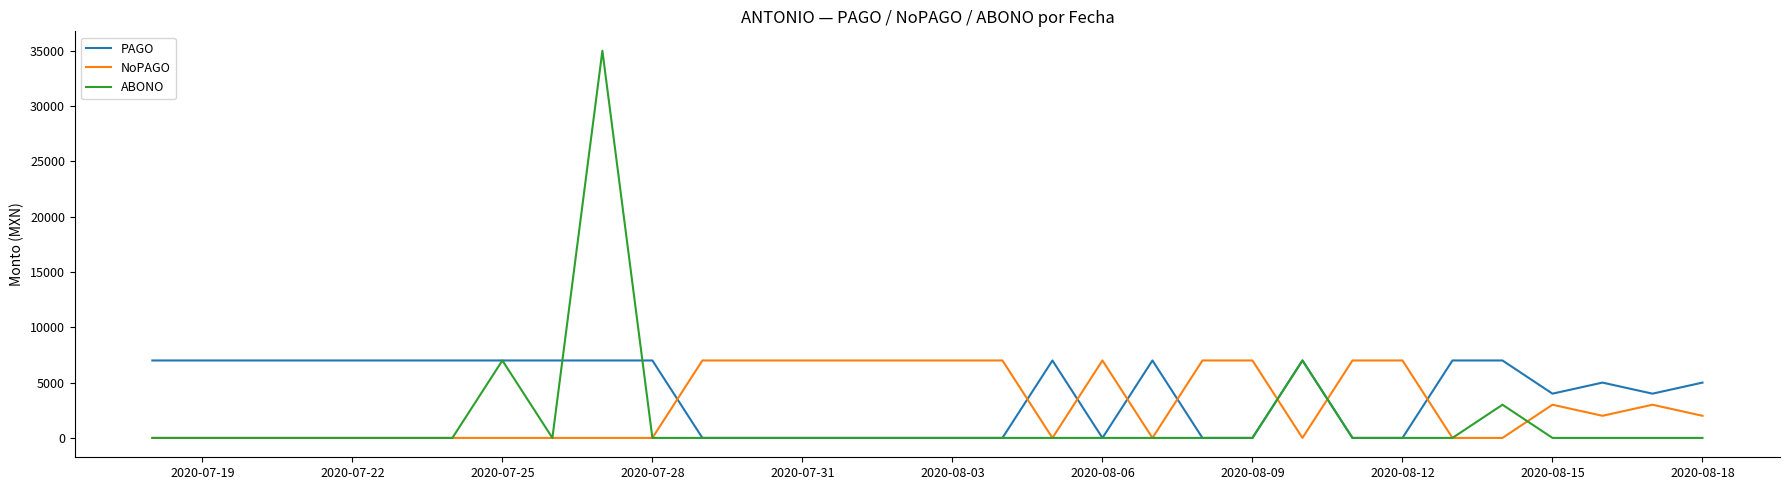

Reading left to right, transcribe all the data shown in this chart.

PAGO: 7000	7000	7000	7000	7000	7000	7000	7000	7000	7000	7000	0	0	0	0	0	0	0	7000	0	7000	0	0	7000	0	0	7000	7000	4000	5000	4000	5000
NoPAGO: 0	0	0	0	0	0	0	0	0	0	0	7000	7000	7000	7000	7000	7000	7000	0	7000	0	7000	7000	0	7000	7000	0	0	3000	2000	3000	2000
ABONO: 0	0	0	0	0	0	0	7000	0	35000	0	0	0	0	0	0	0	0	0	0	0	0	0	7000	0	0	0	3000	0	0	0	0